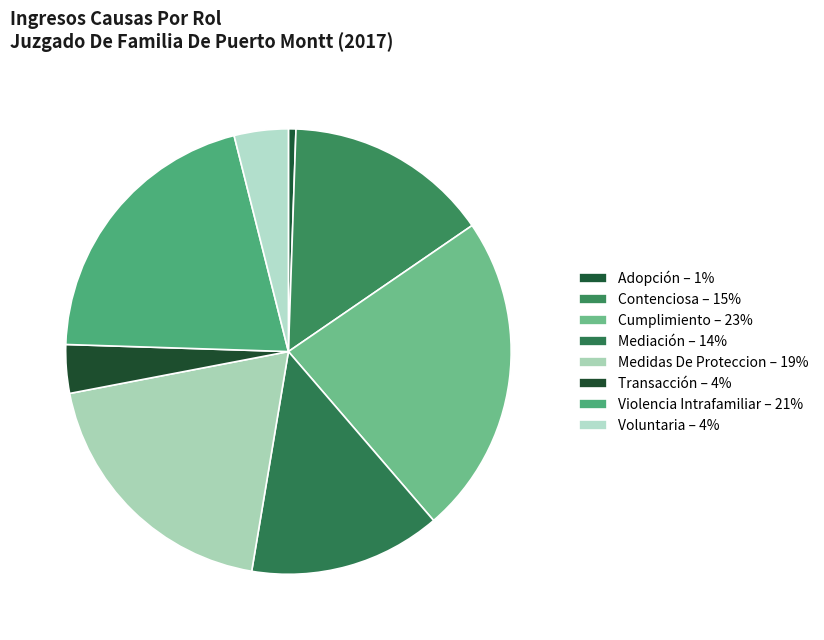

What is the ratio of the value at Violencia Intrafamiliar to the value at Voluntaria?

5.2